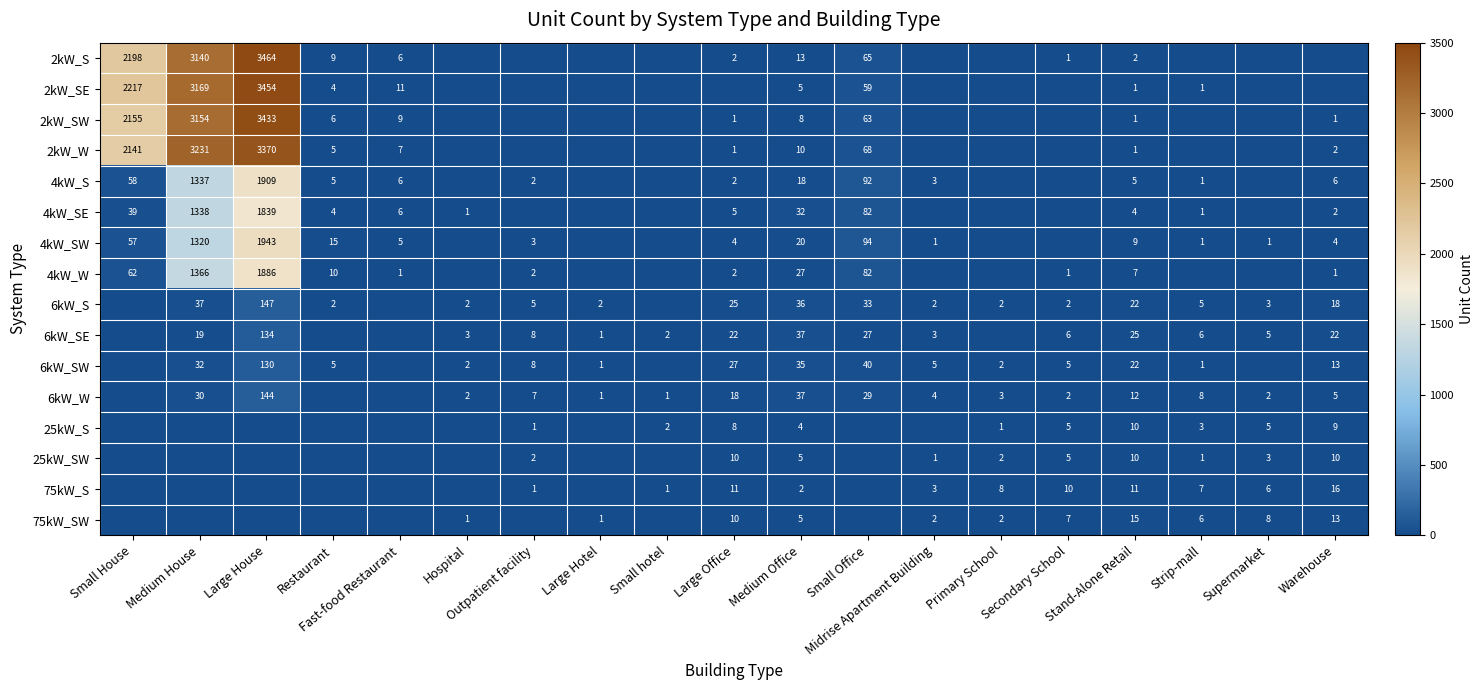

What is the difference between the highest and lowest values at Stand-Alone Retail?

24